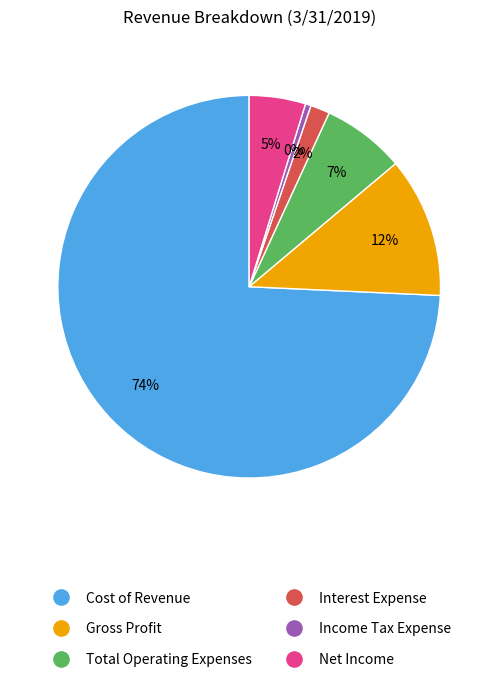

What percentage is the Interest Expense slice, to the nearest percent?

2%